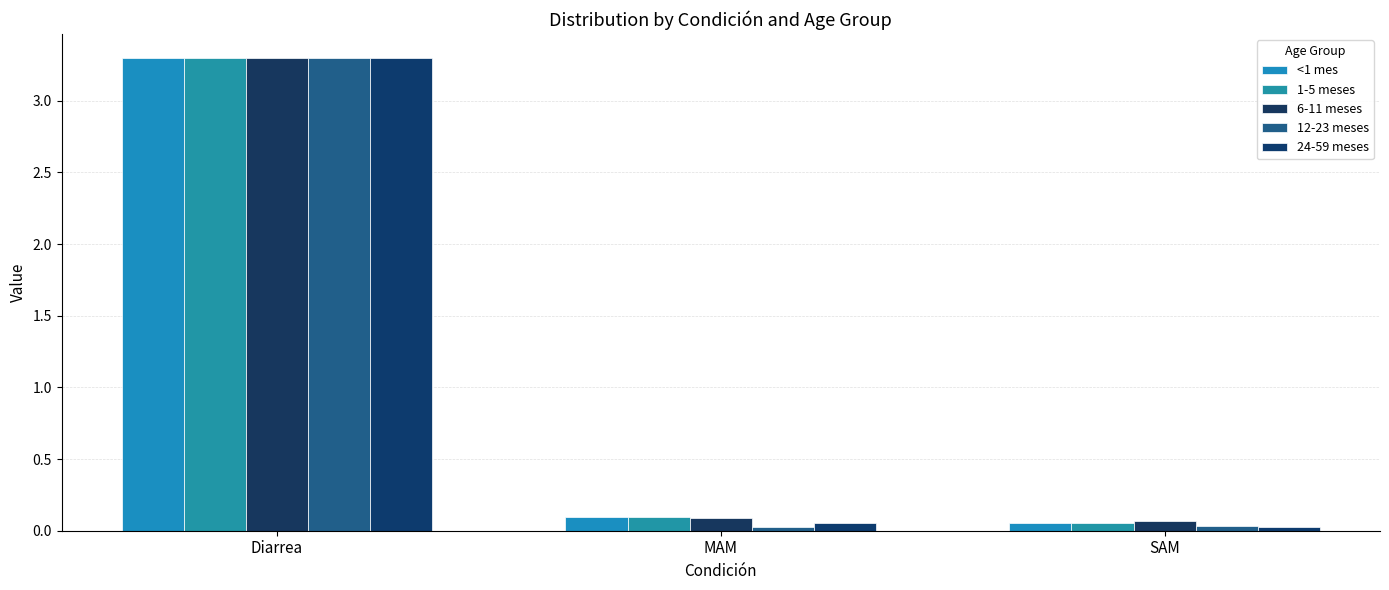

How many categories are shown in the chart?

3